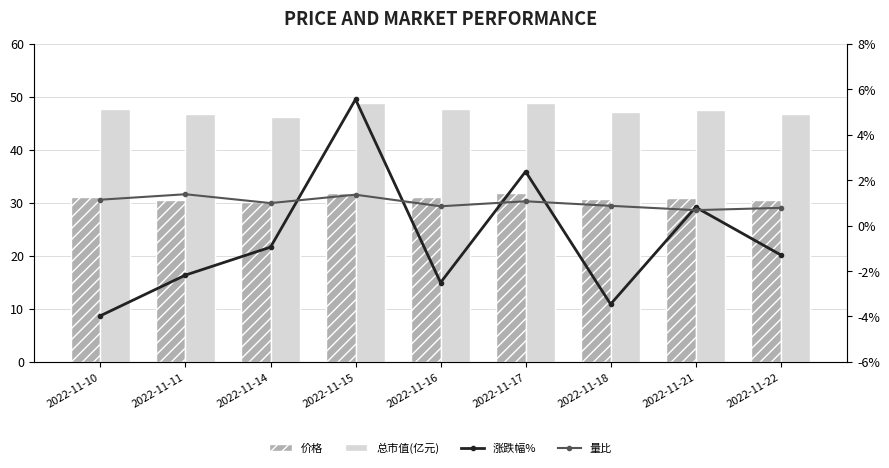

Reading left to right, list all the values displayed in this chart.

价格: 31.2	30.5	30.2	31.9	31.1	31.8	30.7	31.0	30.6
总市值(亿元): 47.8	46.7	46.3	48.9	47.6	48.8	47.1	47.5	46.9
涨跌幅%: -4.0	-2.2	-0.9	5.6	-2.5	2.4	-3.5	0.8	-1.3
量比: 1.1	1.4	1.0	1.4	0.8	1.1	0.9	0.7	0.8